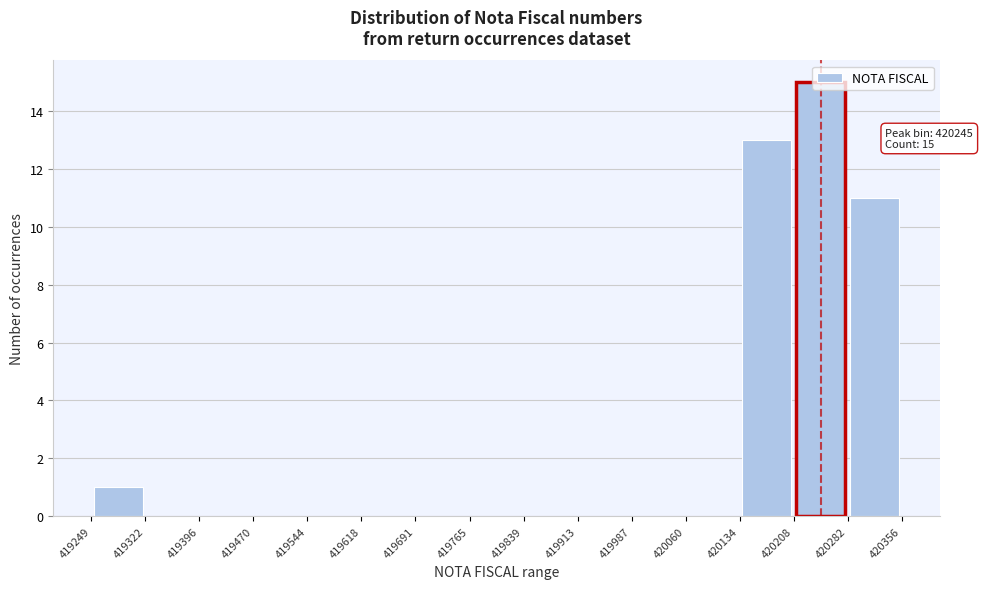

Over which range of the x-axis is the bar tallest?

420208 to 420282